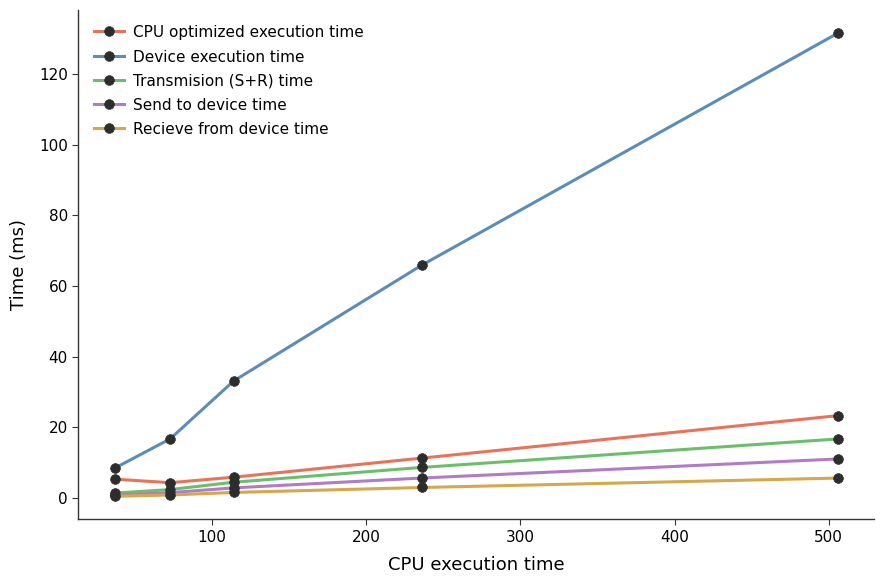

What is the value of the Device execution time point at the 5th from the left?

131.6